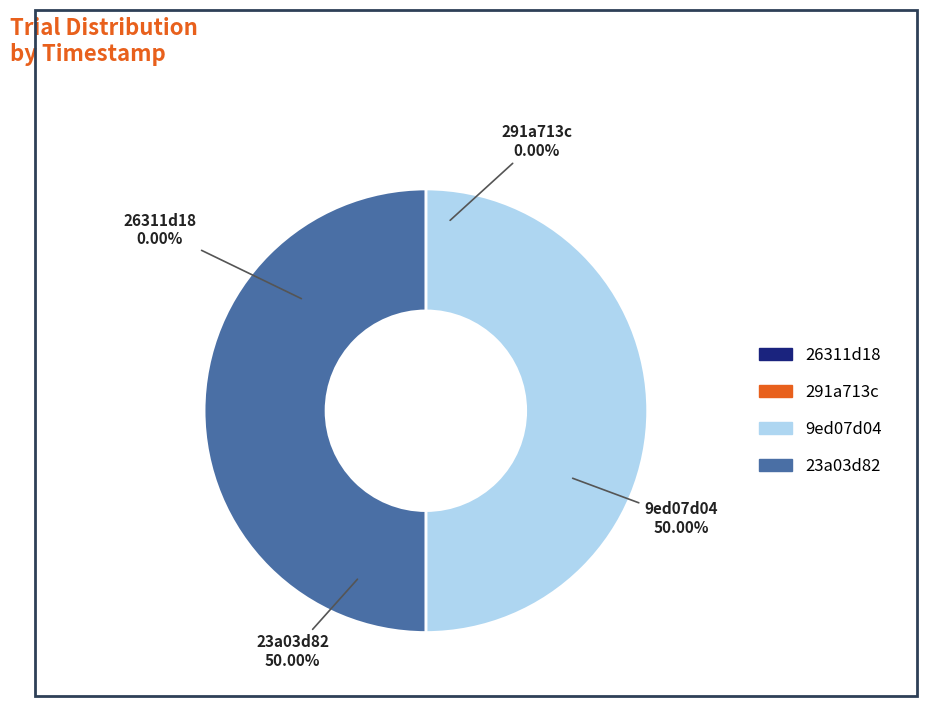

How many slices are in this pie chart?

4